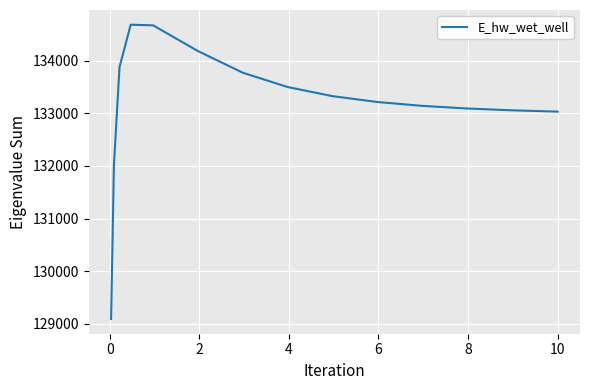

What is the difference between the maximum and minimum values?

5593.0